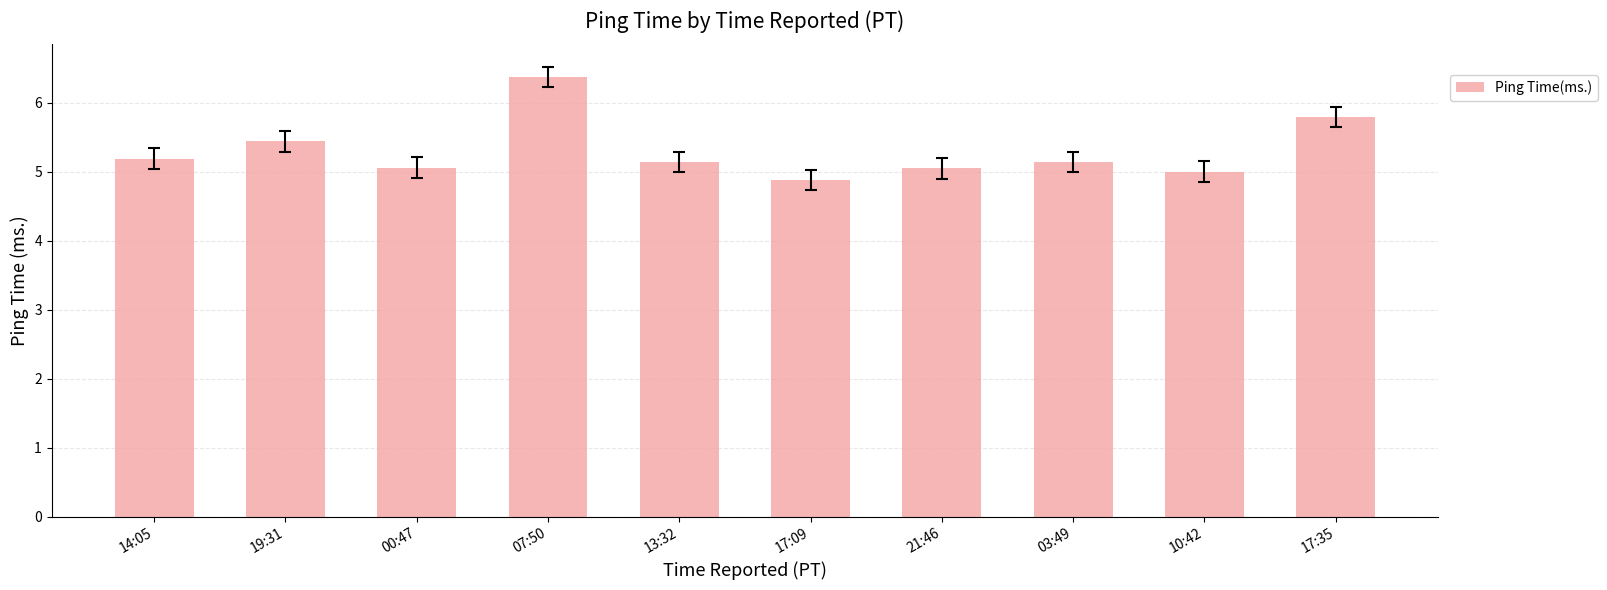

What is the difference between the maximum and second lowest values?

1.4